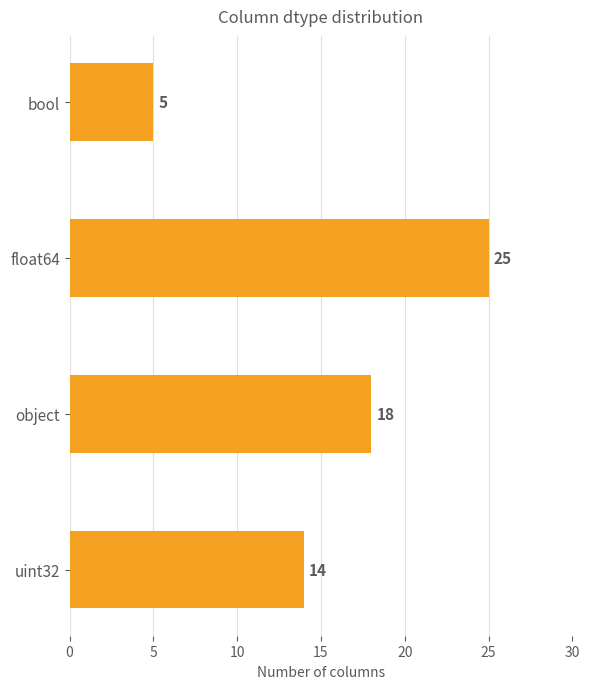

How many values are below 18?

2